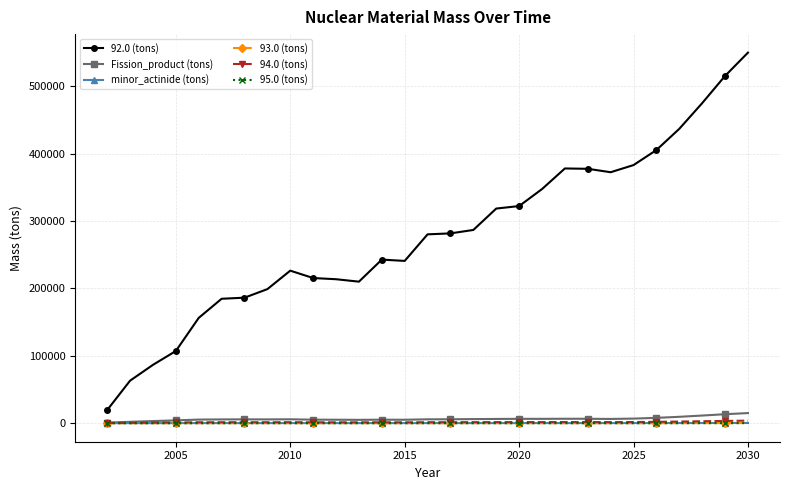

What is the maximum value shown in the chart?

549831.9